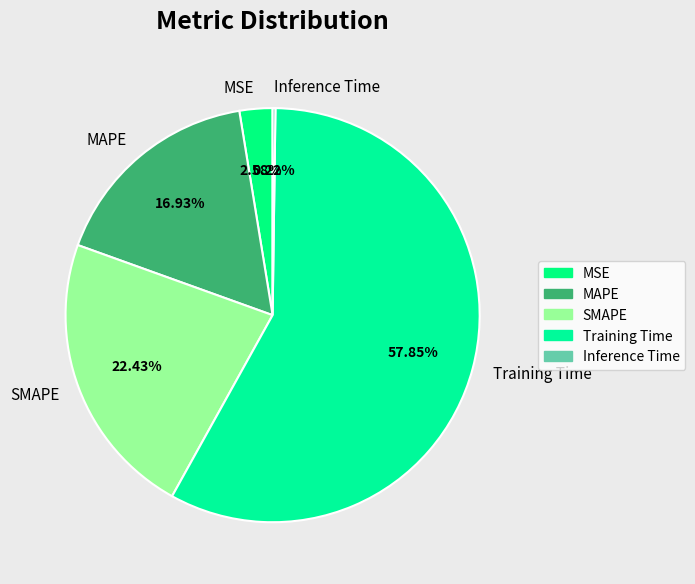

Do Training Time and SMAPE together represent more than half of the pie?

Yes